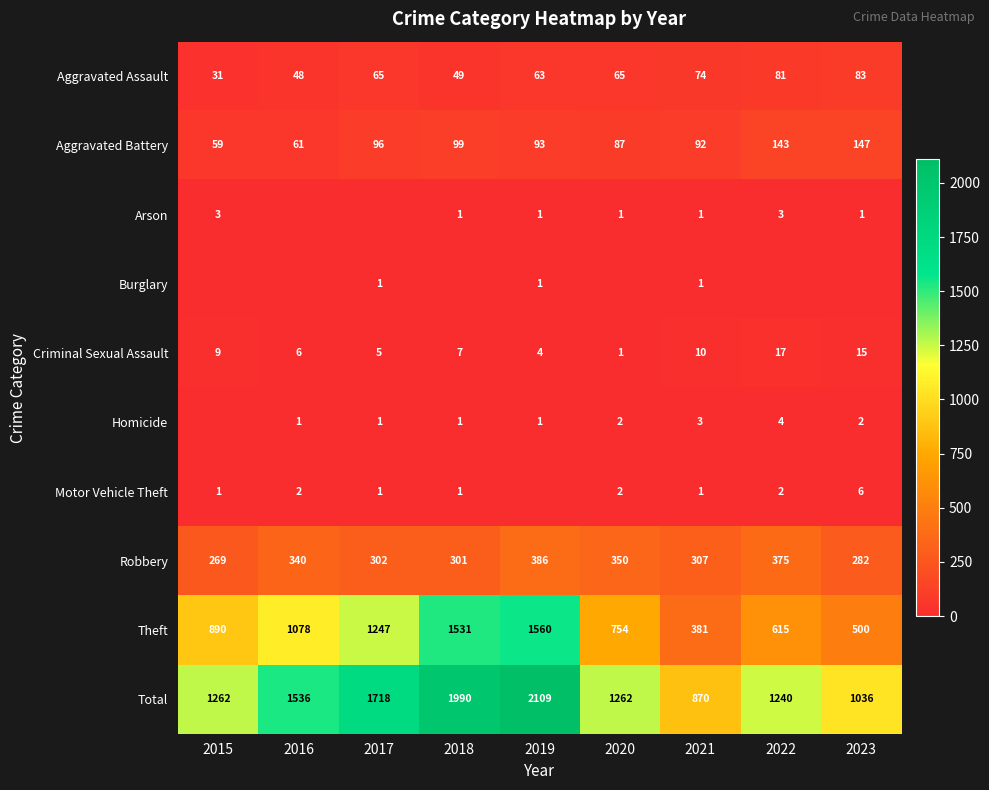

Is it true that Homicide equals 2 at 2018?

False